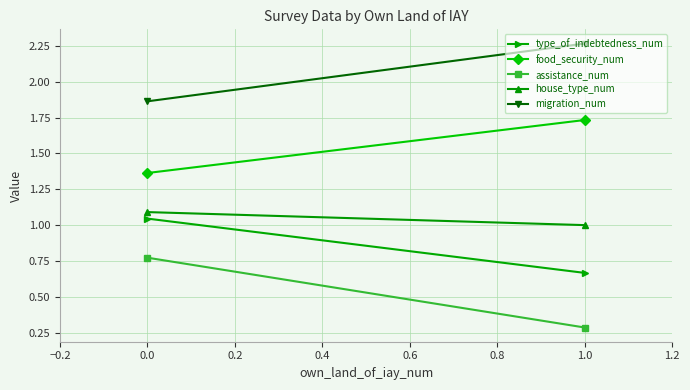

Which has a higher value, 0.0 or −0.2?

−0.2